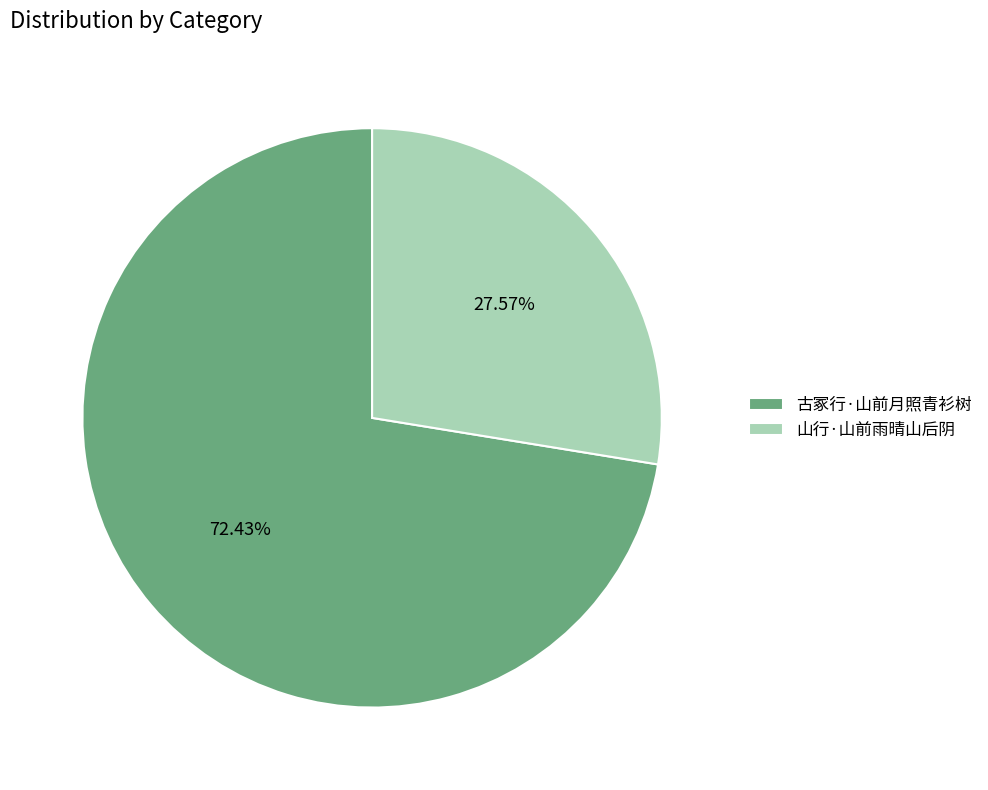

Combined, do 山行·山前雨晴山后阴 and 古冢行·山前月照青衫树 account for over 50%?

Yes